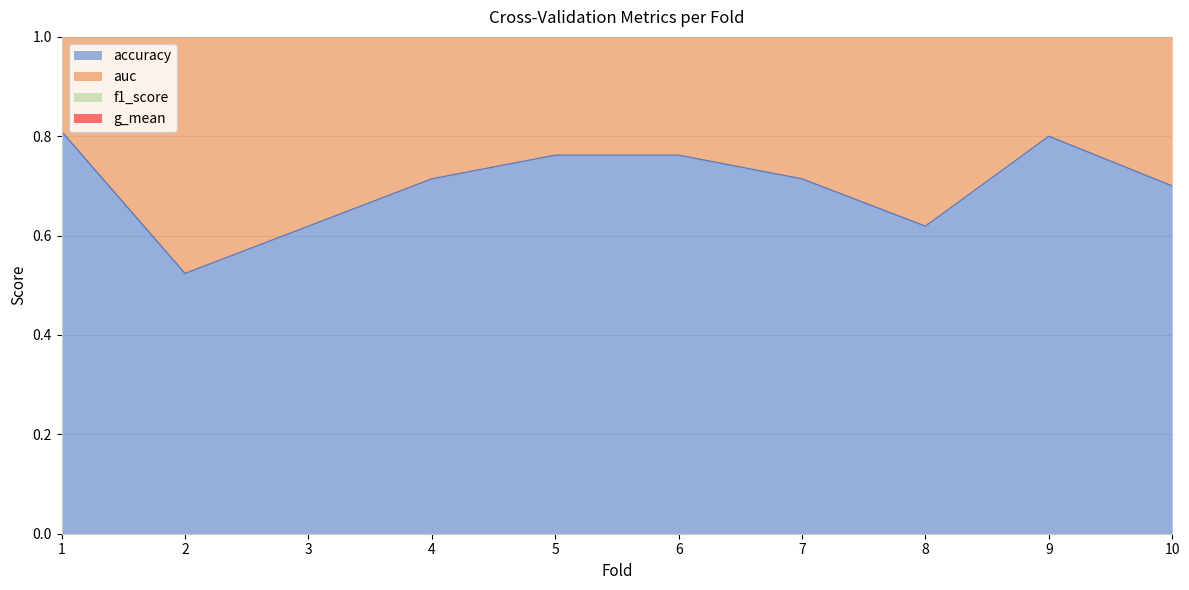

What is the difference between the second highest and second lowest values in the accuracy series?

0.2